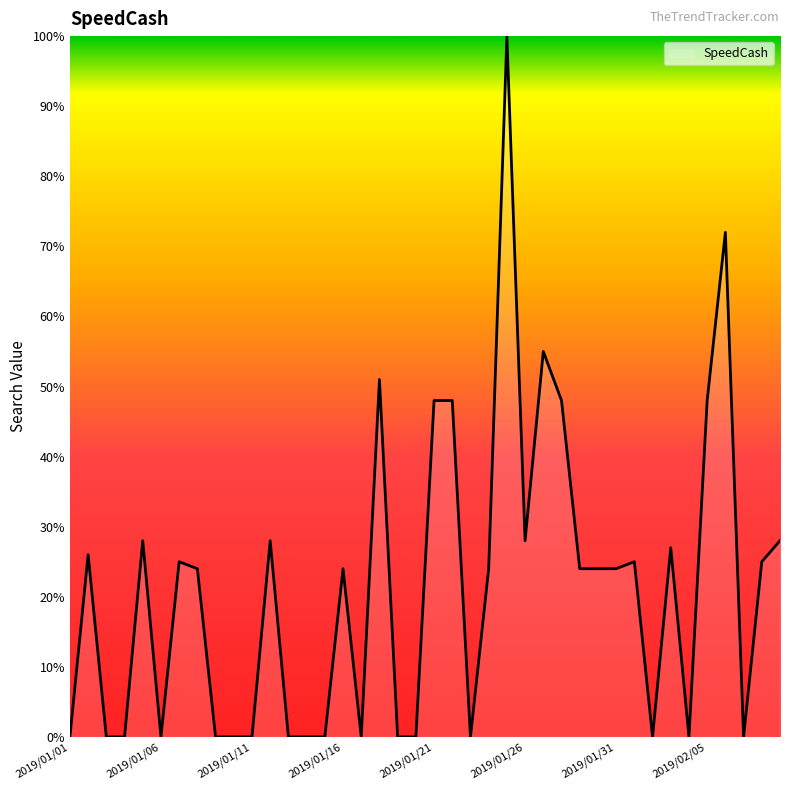

What is the difference between the maximum and minimum values?

100